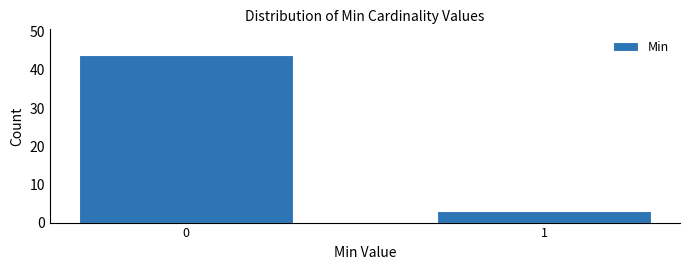

Reading left to right, list all the values displayed in this chart.

44	3